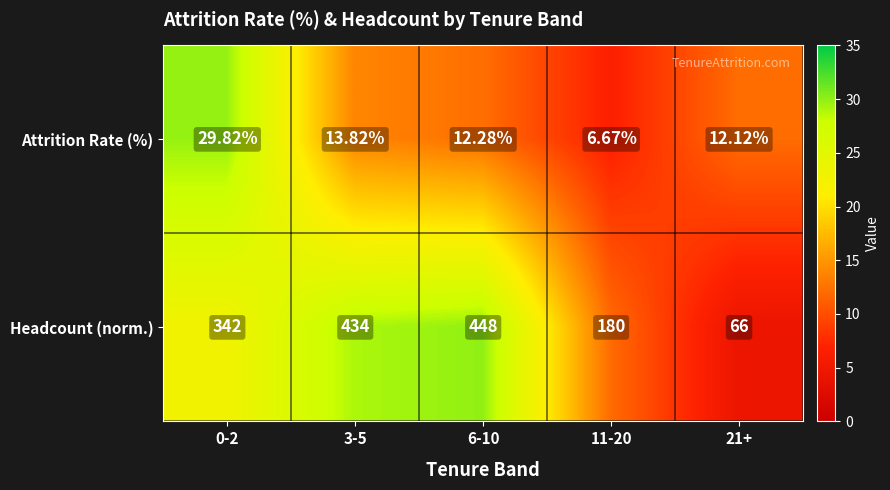

At which category is the sum across all series the highest?

6-10